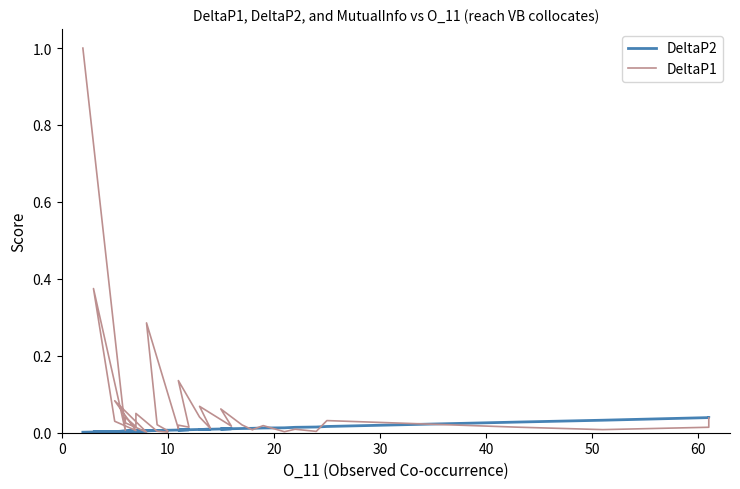

How many distinct data groups are displayed?

2